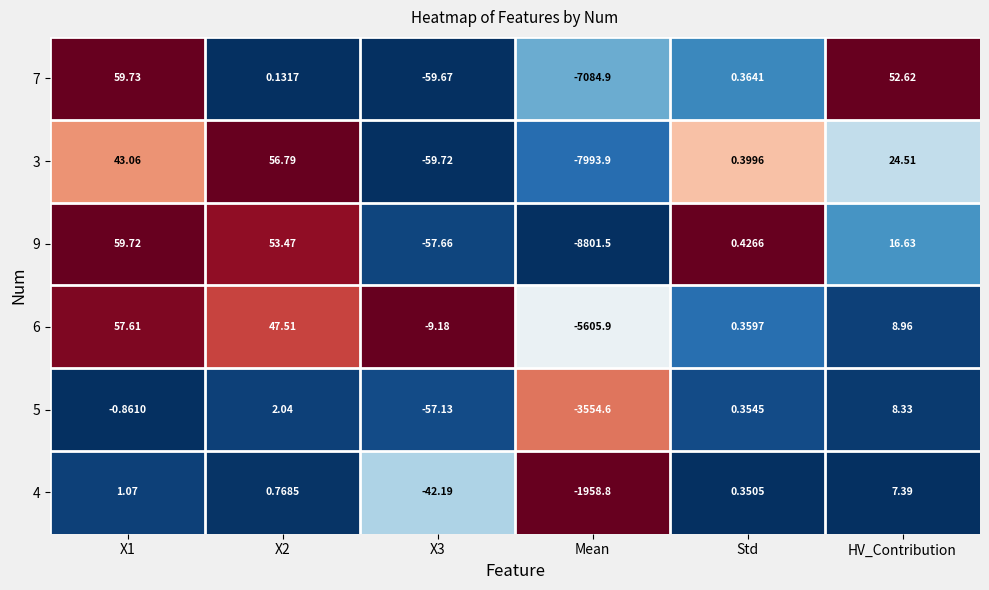

At which label does 5 reach its minimum?

Mean